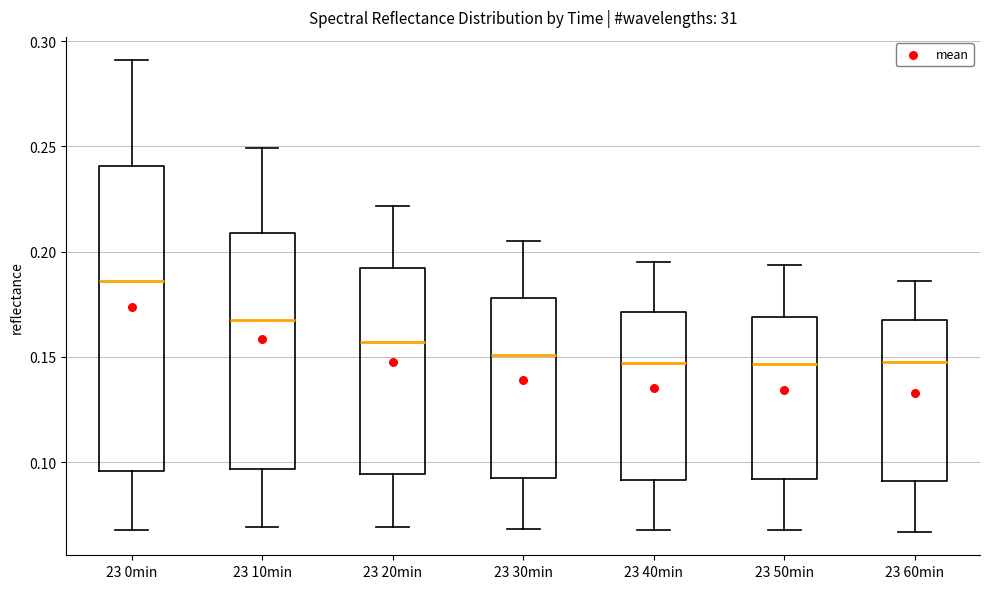

Which box is the tallest, from its lower edge to its upper edge?

23 0min